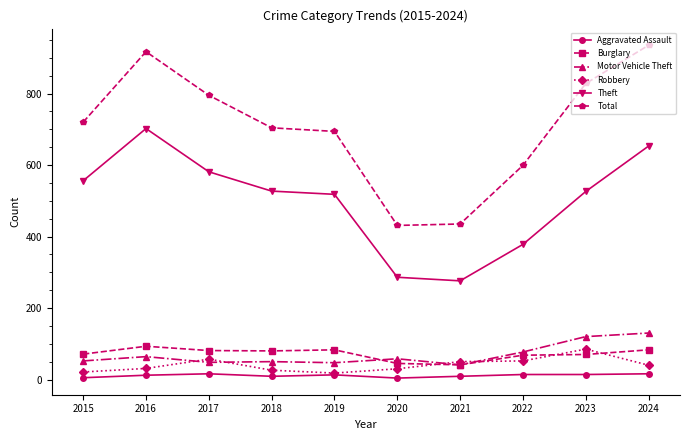

What is the approximate value of Burglary at 2023, to the nearest 10?

70